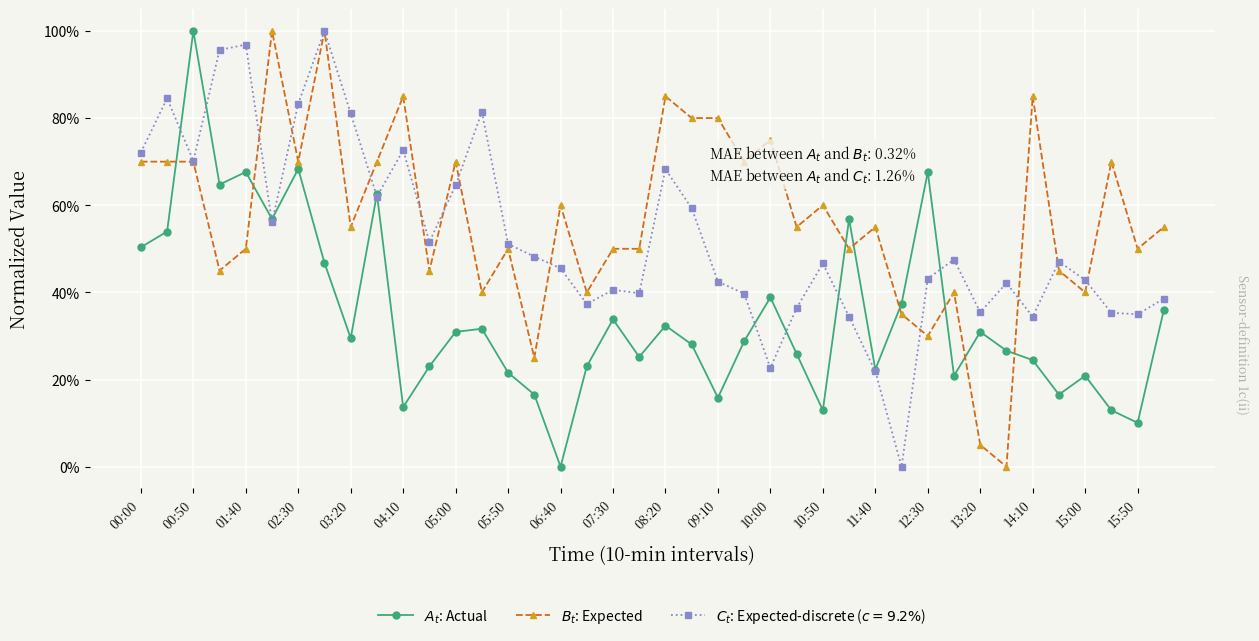

Which category has the highest value in the $A_t$: Actual series?

00:50